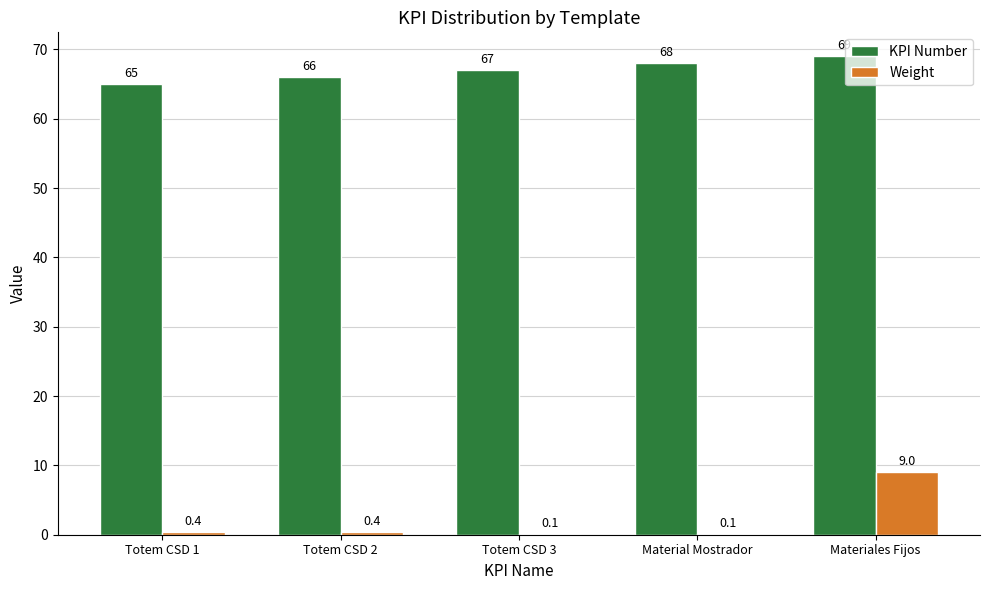

What are all the series names shown in the legend?

KPI Number, Weight